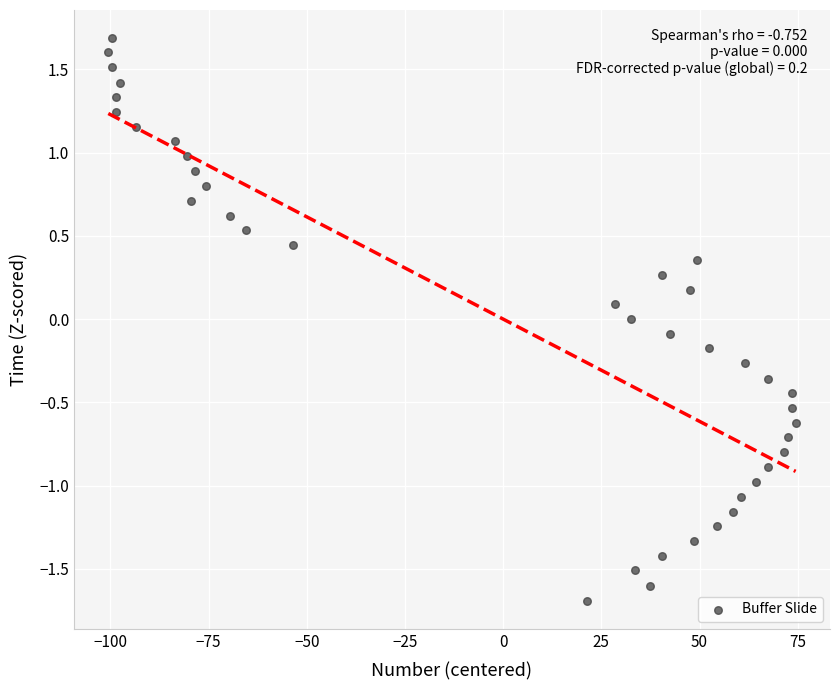

What is the range of X values (max minus min)?

175.0